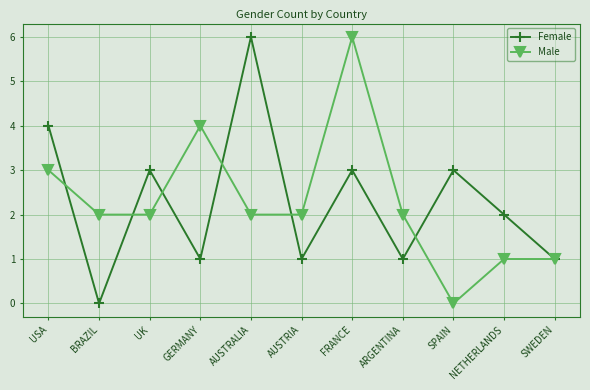

What is the total value across all series at AUSTRALIA?

8